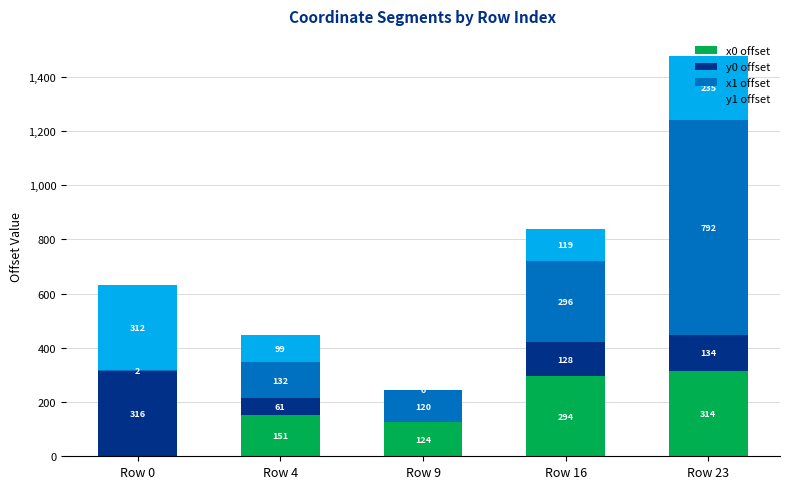

What is the highest value of the x0 offset series?

314.3